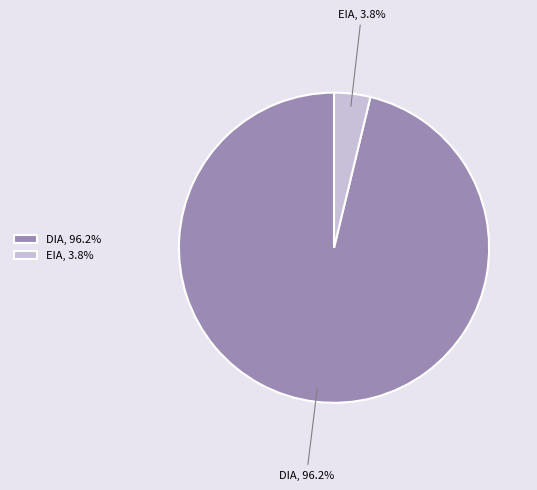

What is the majority slice?

DIA